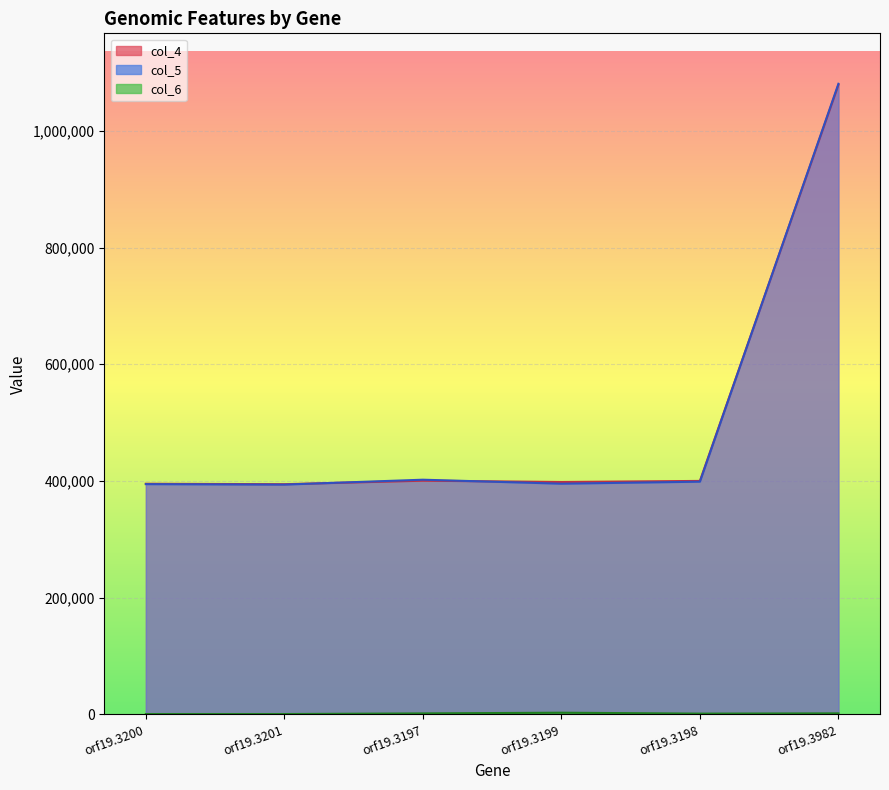

What is the difference between the col_6 values at orf19.3198 and orf19.3982?

447